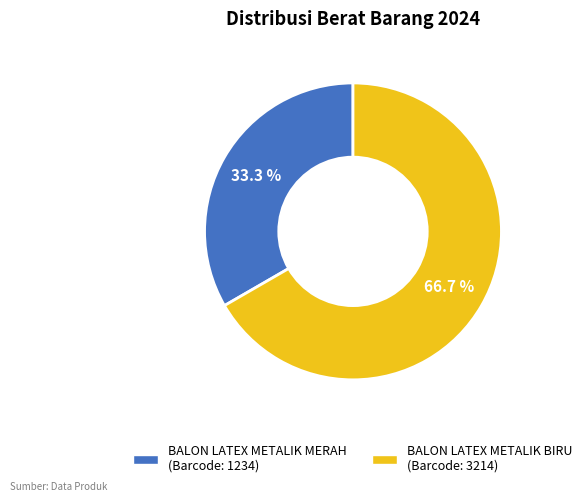

Does any single category account for the majority?

Yes